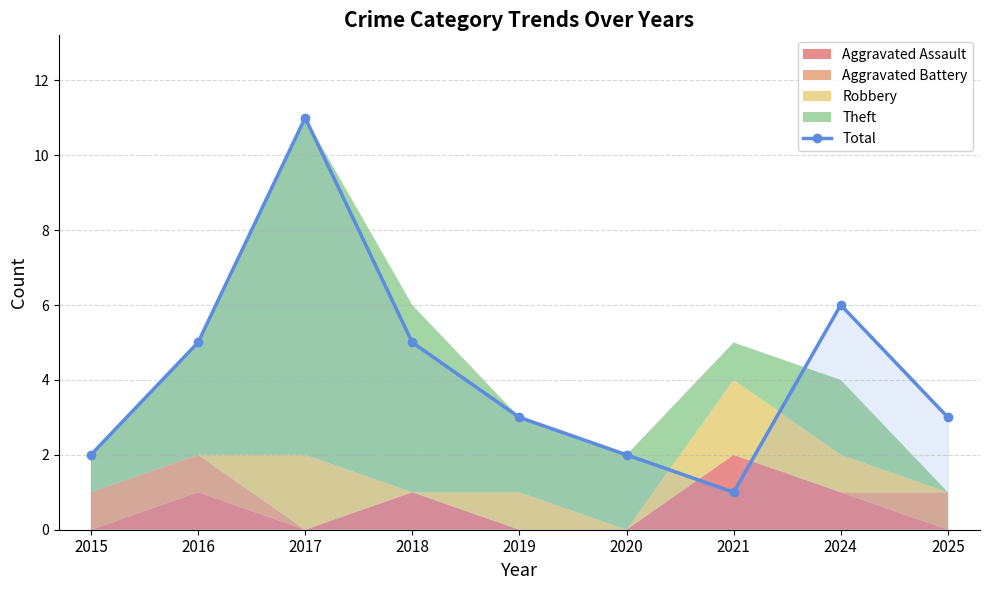

The value at 2017 is 18. True or false?

False